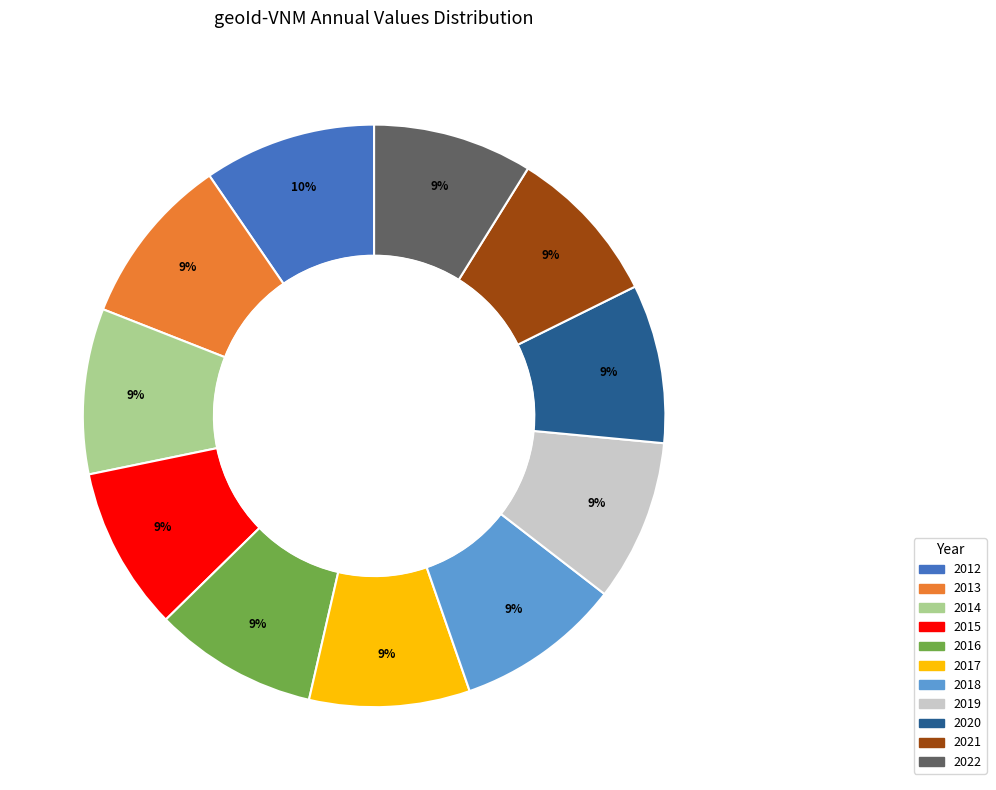

Count the number of slices in the pie.

11